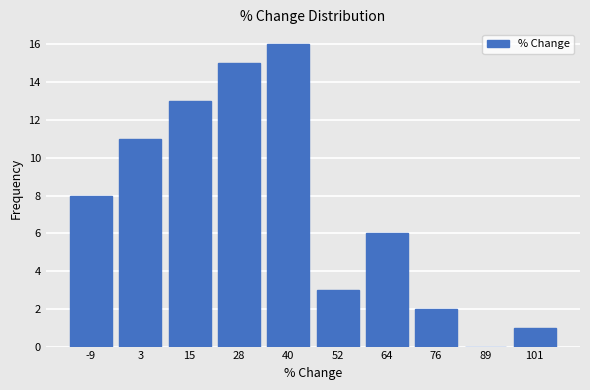

Reading left to right, transcribe all the data shown in this chart.

-9=8	3=11	15=13	28=15	40=16	52=3	64=6	76=2	89=0	101=1